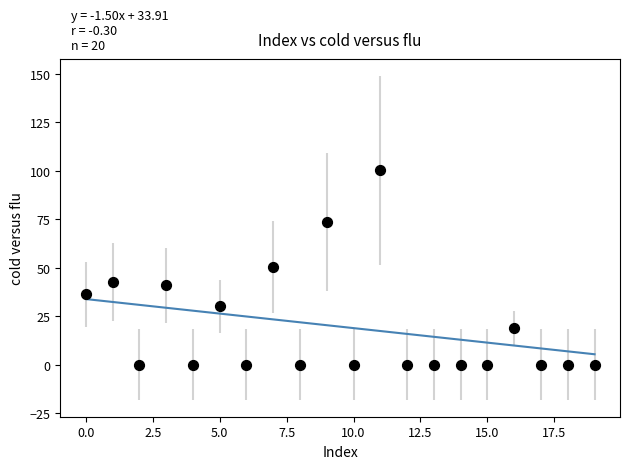

What is the range of Y values (max minus min)?

100.3